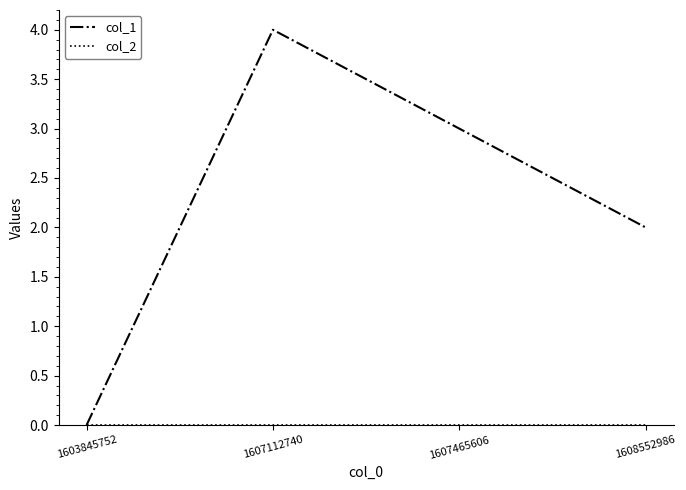

What is the spread (max minus min) of values at 1607465606?

3